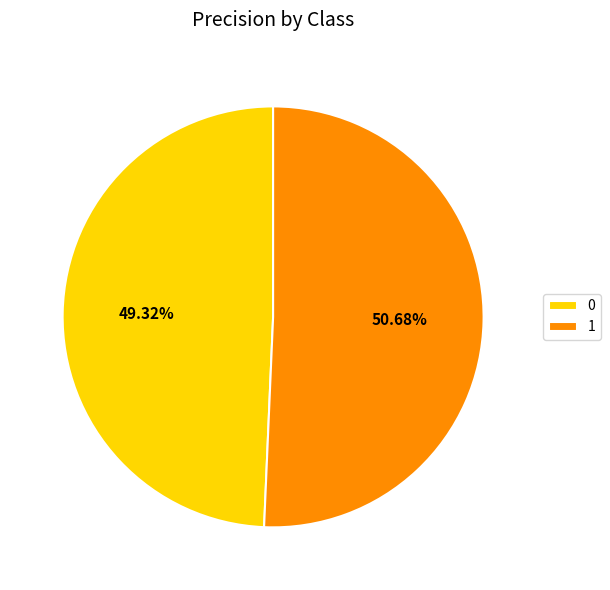

What percentage is the 0 slice, to the nearest percent?

49%